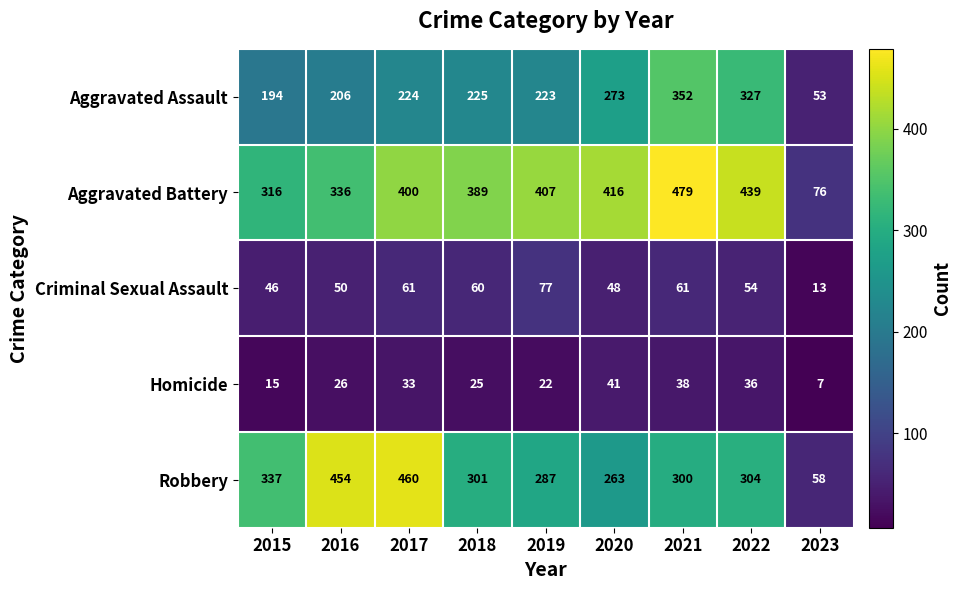

Which series has the largest total across all categories?

Aggravated Battery